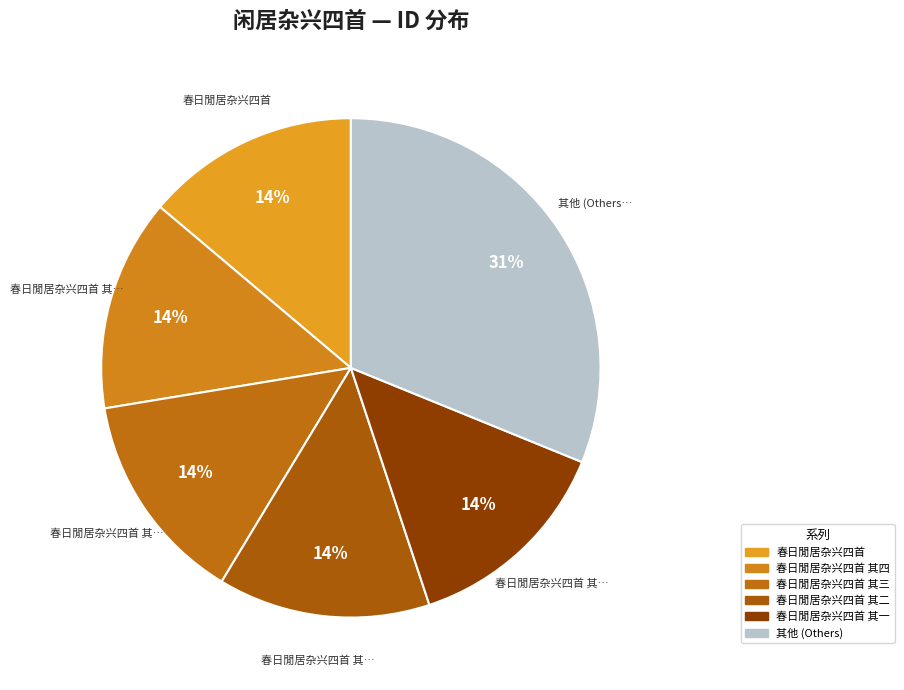

Count the number of slices in the pie.

6